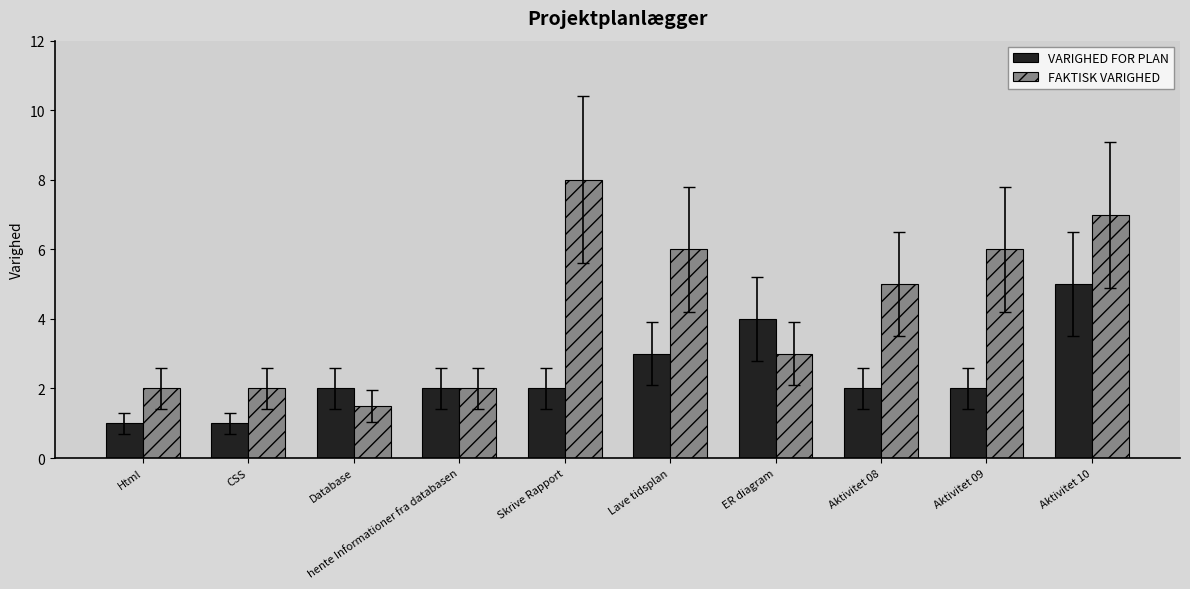

Reading left to right, extract all data points from this chart.

VARIGHED FOR PLAN: 1.0	1.0	2.0	2.0	2.0	3.0	4.0	2.0	2.0	5.0
FAKTISK VARIGHED: 2.0	2.0	1.5	2.0	8.0	6.0	3.0	5.0	6.0	7.0